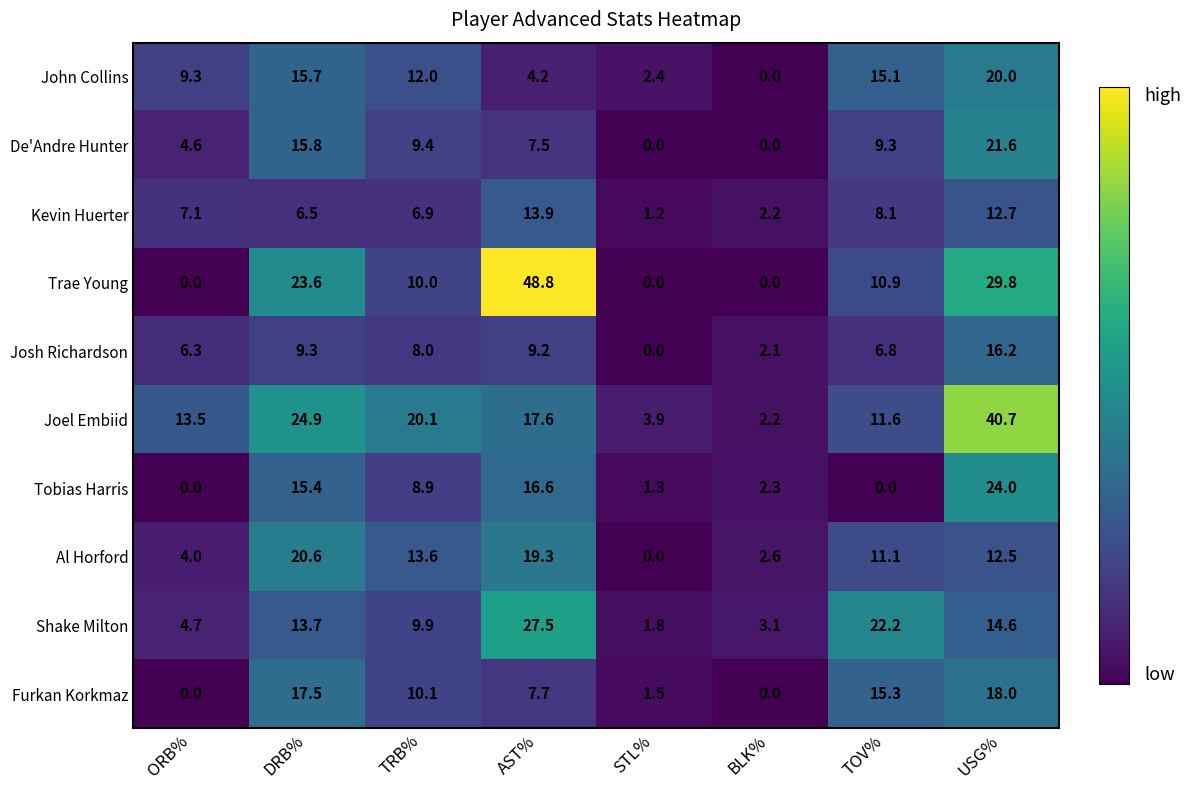

Which series has the largest range (max minus min)?

Trae Young